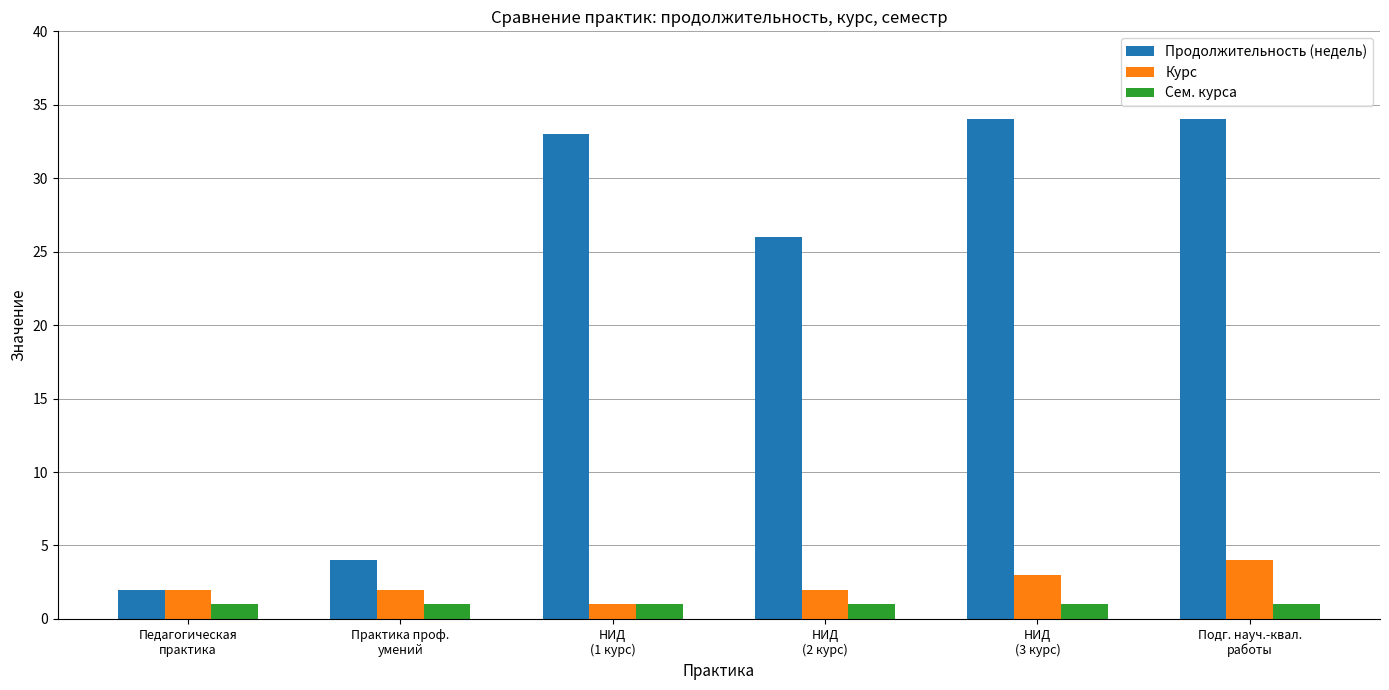

How many data points in Продолжительность (недель) are less than 33?

3